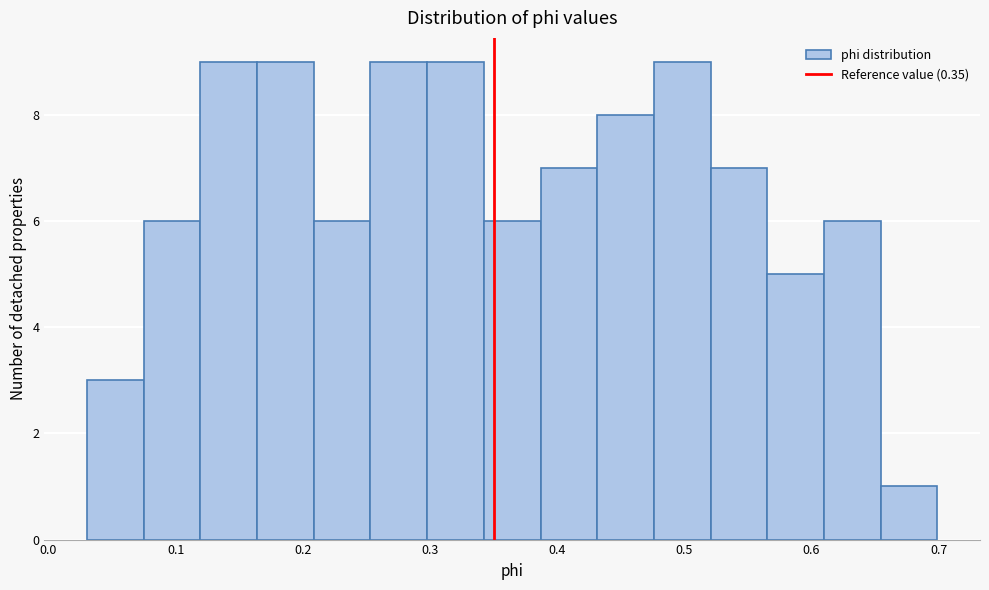

Reading left to right, list every bar in this chart as the range it spans on the x-axis followed by its height. Neither the bar edges nor the heights are printed on the chart, so give them approximately, as read against the axes.

0.03 to 0.07: 3
0.07 to 0.12: 6
0.12 to 0.16: 9
0.16 to 0.21: 9
0.21 to 0.25: 6
0.25 to 0.30: 9
0.30 to 0.34: 9
0.34 to 0.39: 6
0.39 to 0.43: 7
0.43 to 0.48: 8
0.48 to 0.52: 9
0.52 to 0.57: 7
0.57 to 0.61: 5
0.61 to 0.65: 6
0.65 to 0.70: 1